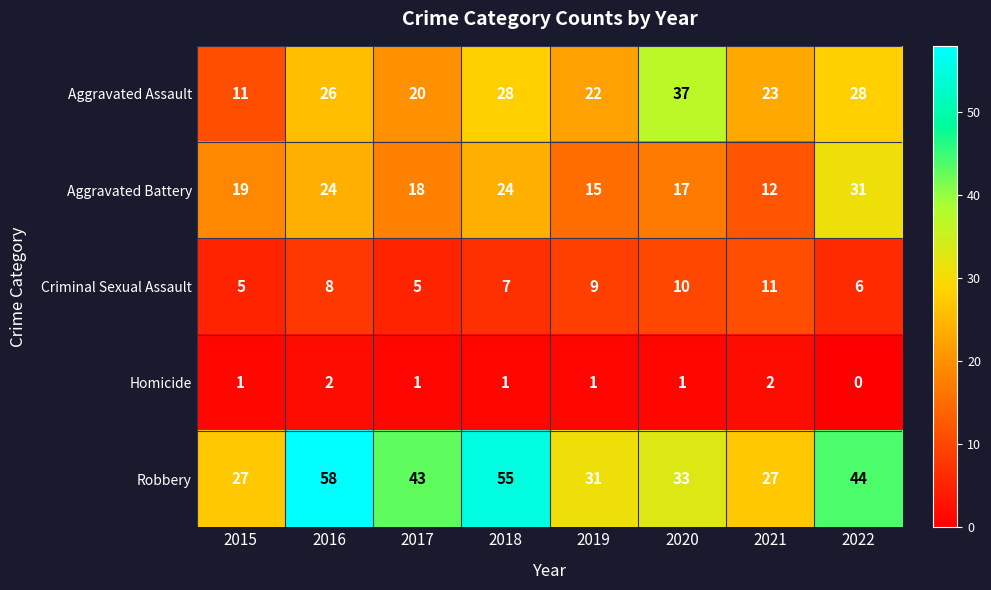

Rank the series at 2017 from lowest to highest value.

Homicide, Criminal Sexual Assault, Aggravated Battery, Aggravated Assault, Robbery